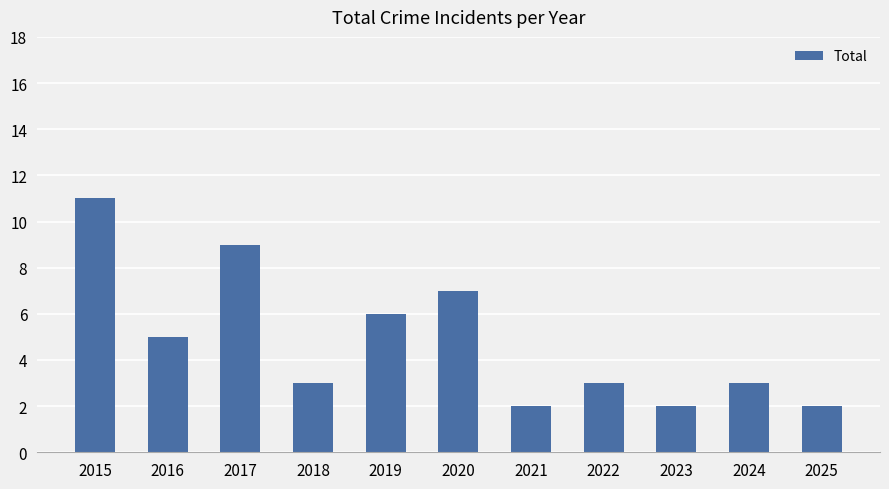

How many series are shown in this chart?

1